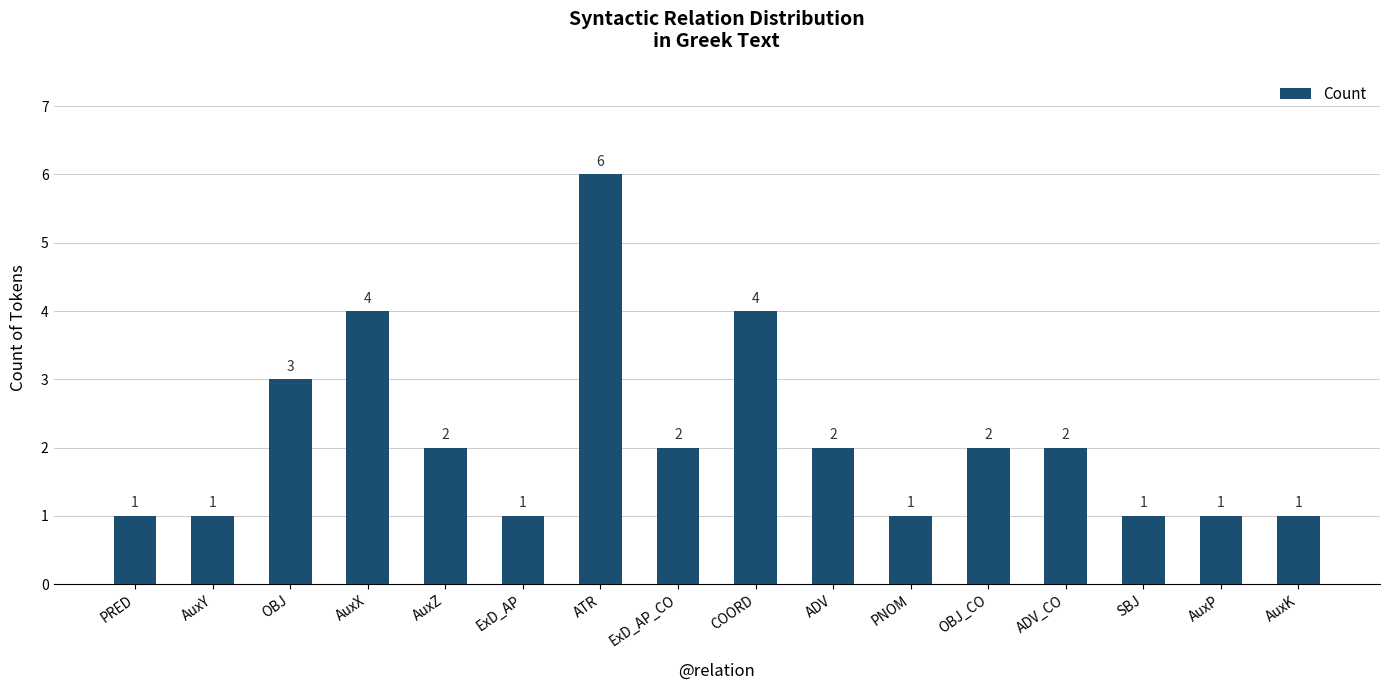

Between OBJ and PRED, which is larger?

OBJ